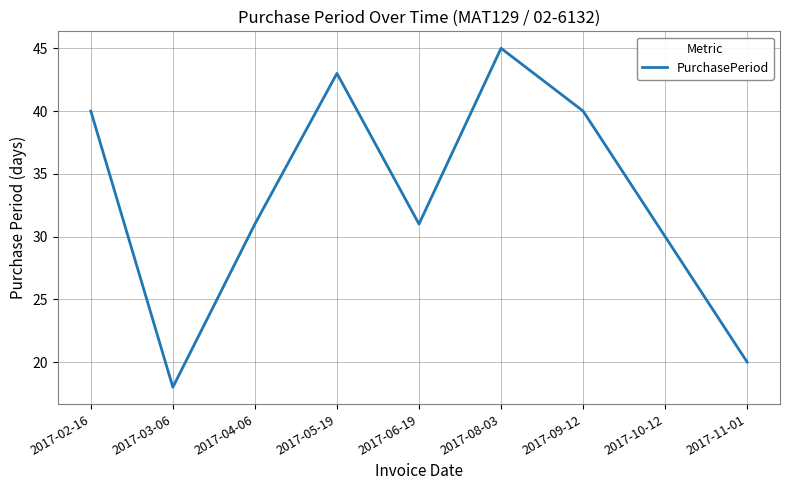

What is the difference between the values at 2017-10-12 and 2017-02-16?

10